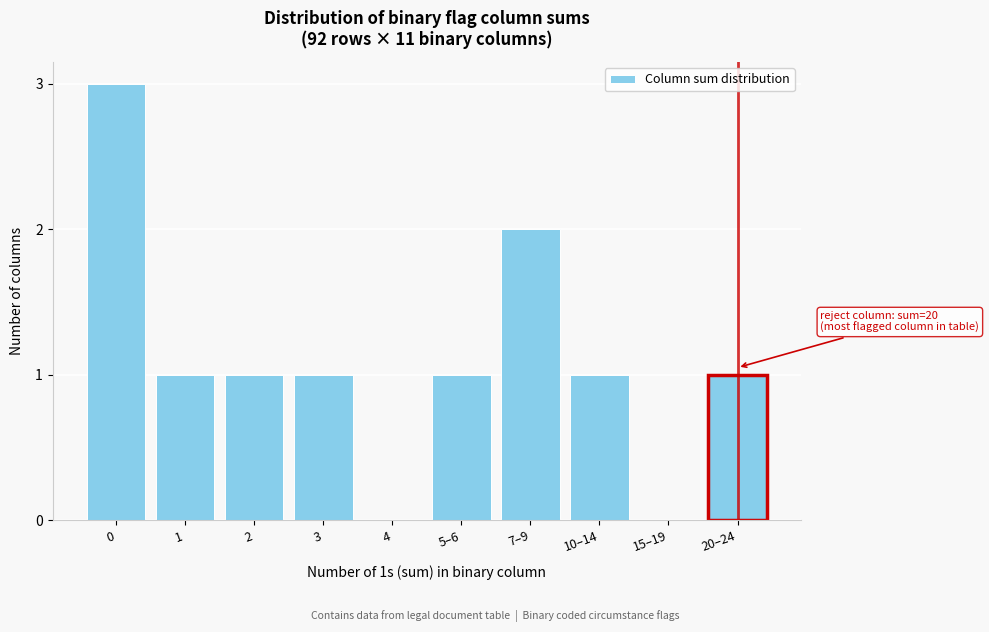

Reading right to left, list all the values displayed in this chart.

20–24=1	15–19=0	10–14=1	7–9=2	5–6=1	4=0	3=1	2=1	1=1	0=3